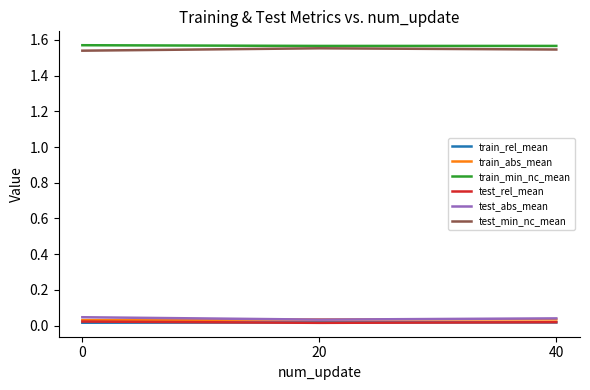

The value of test_rel_mean at 20 is 0.0. True or false?

True